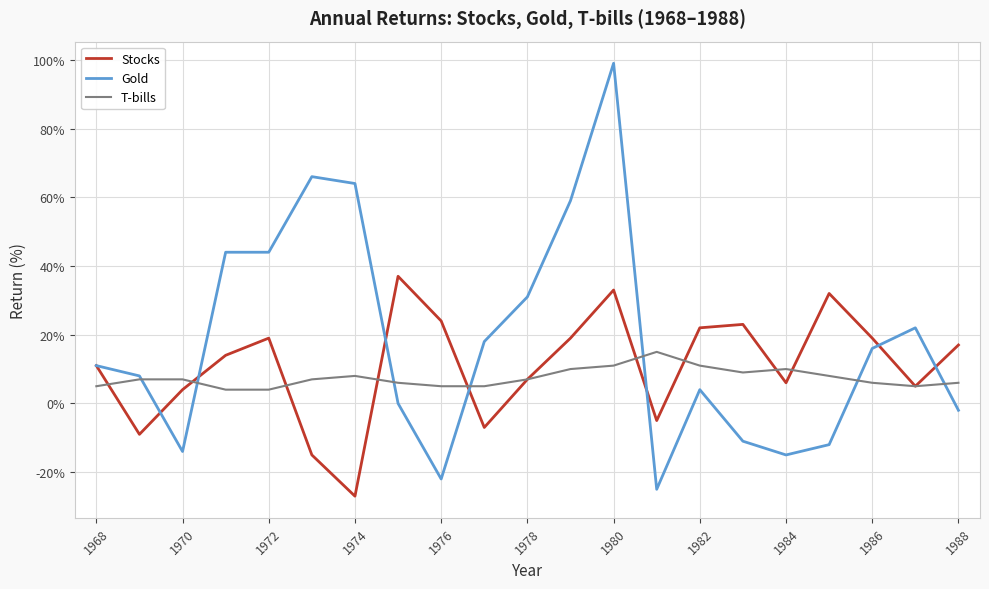

Which series has the largest total across all categories?

Gold